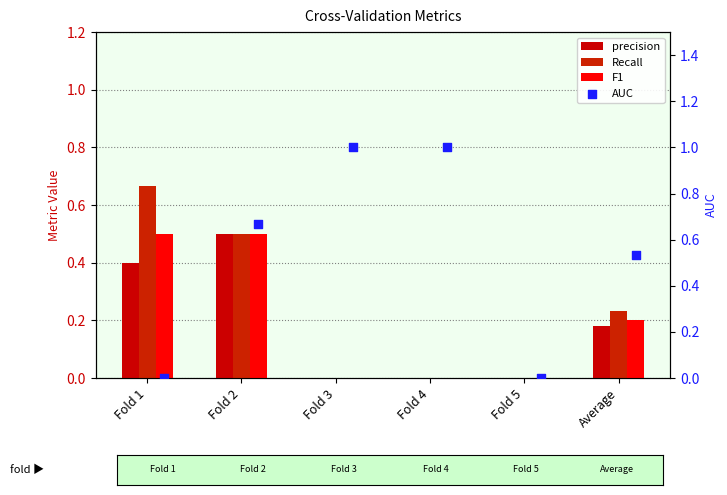

Which series reaches the maximum Y coordinate?

AUC